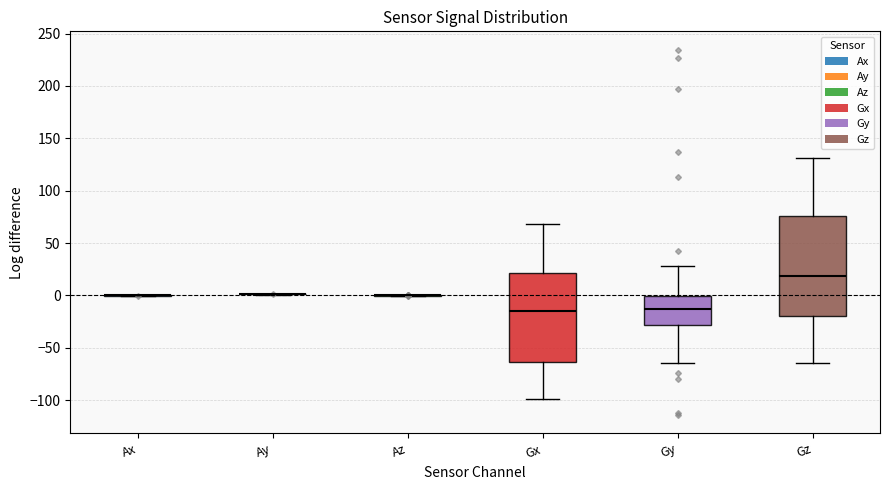

Reading left to right, read every box against the y-axis: the position of its median line, the range the box covers, and the ends of its whiskers. The values are not printed on the chart, so give them approximately, as read against the axis.

Ax: box collapsed to a line at 0, whiskers 0 to 0
Ay: box collapsed to a line at 0, whiskers 0 to 0
Az: box collapsed to a line at 0, whiskers 0 to 0
Gx: median -15, box -65 to 20, whiskers -100 to 70
Gy: median -15, box -30 to 0, whiskers -65 to 30
Gz: median 20, box -20 to 75, whiskers -65 to 130